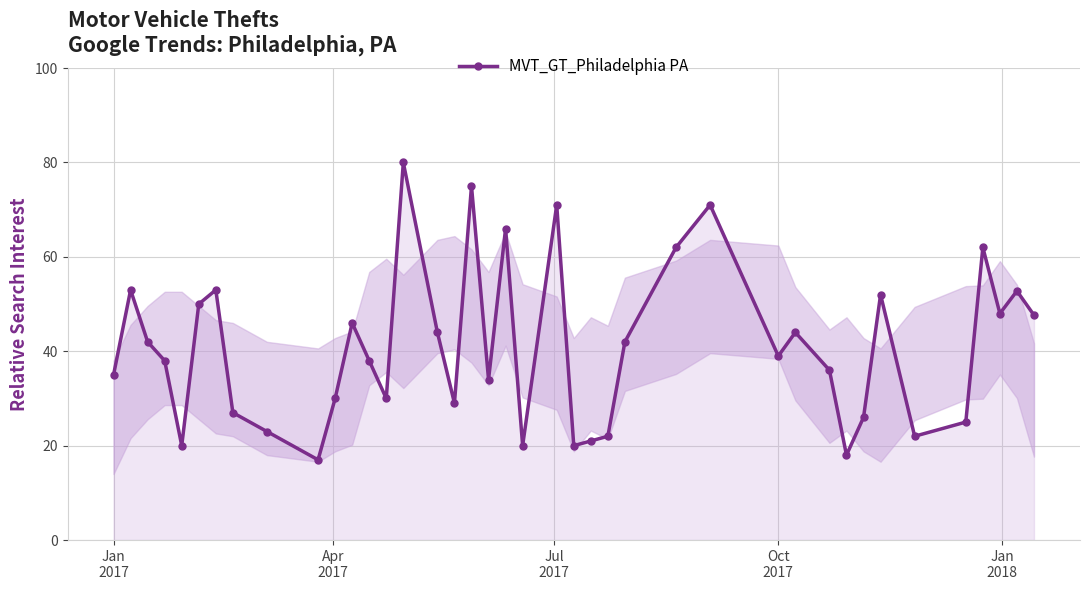

What is the difference between the maximum and second lowest values?

62.0